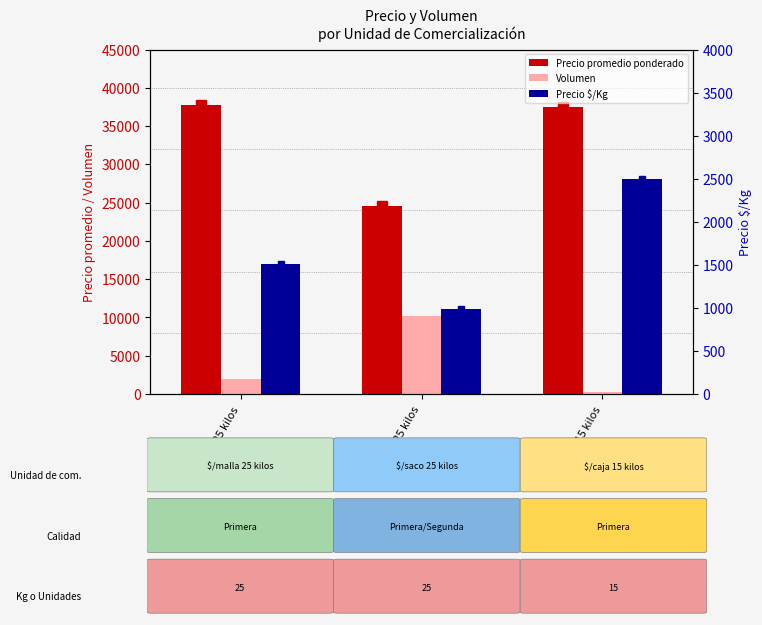

Where does the Precio promedio ponderado series first go above 37444?

$/malla 25 kilos